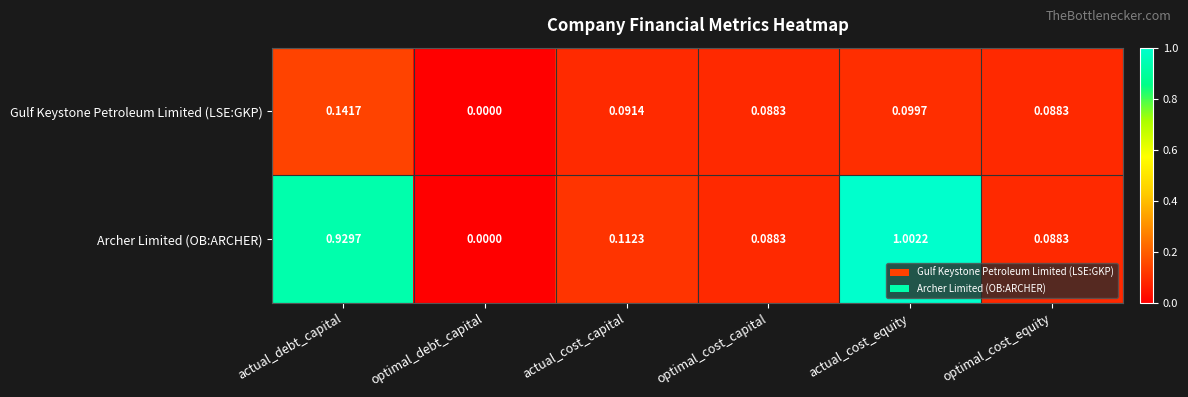

How many positive values does the Archer Limited (OB:ARCHER) series have?

5